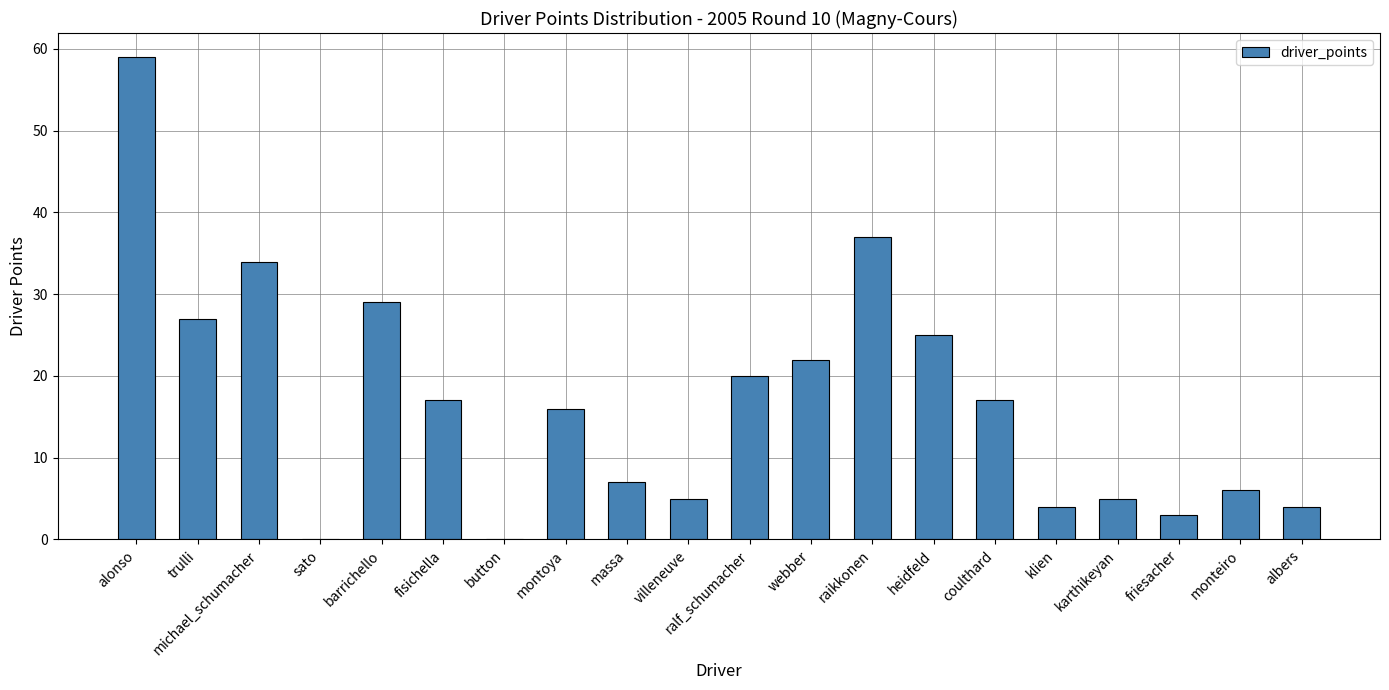

How many series are shown in this chart?

1